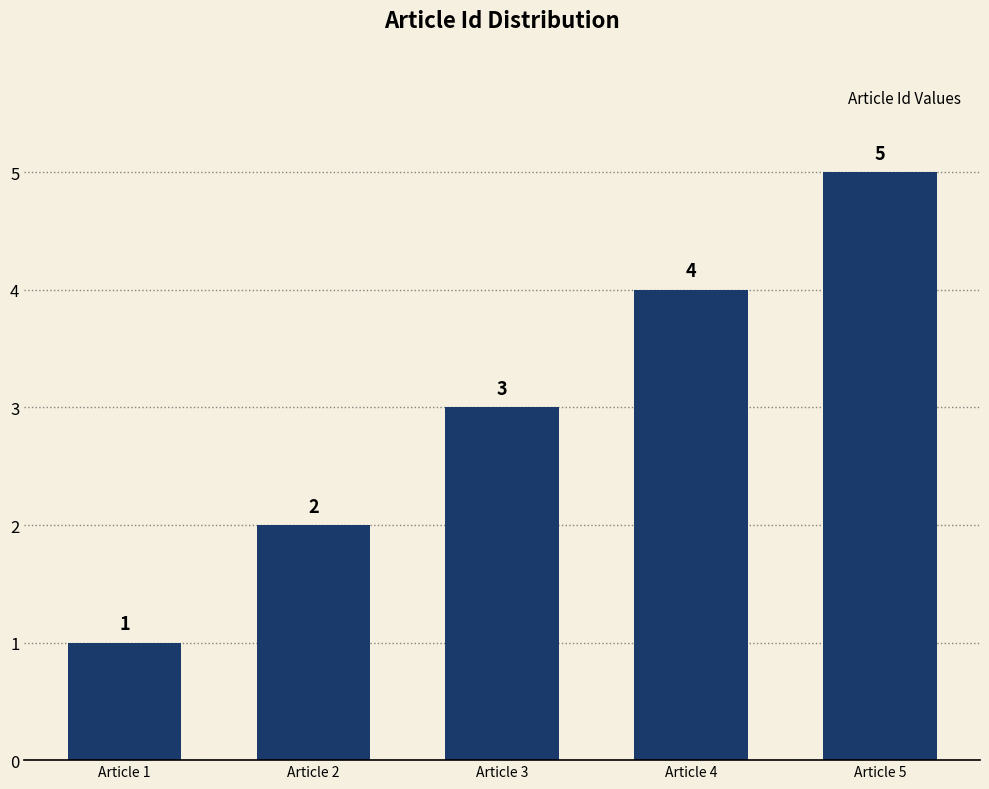

List the labels in order of value, largest first.

Article 5, Article 4, Article 3, Article 2, Article 1